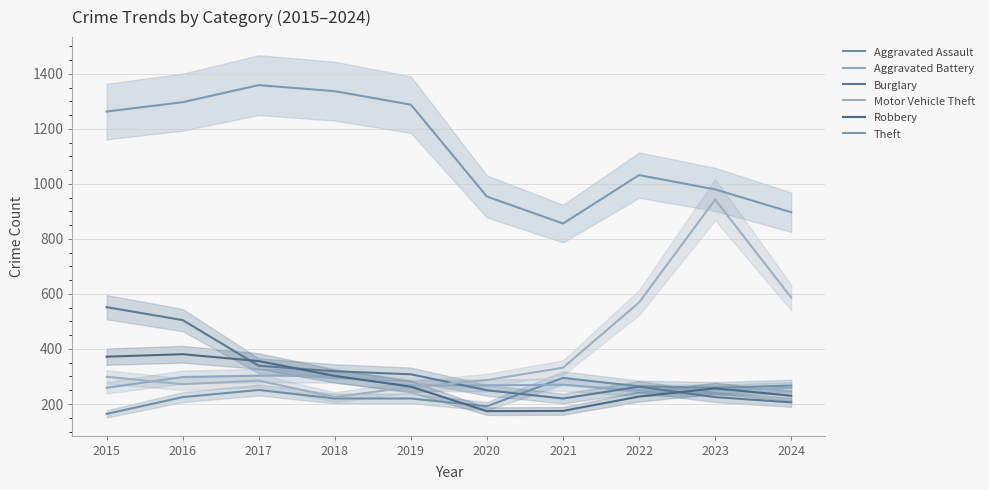

Is it true that Theft equals 897 at 2024?

True